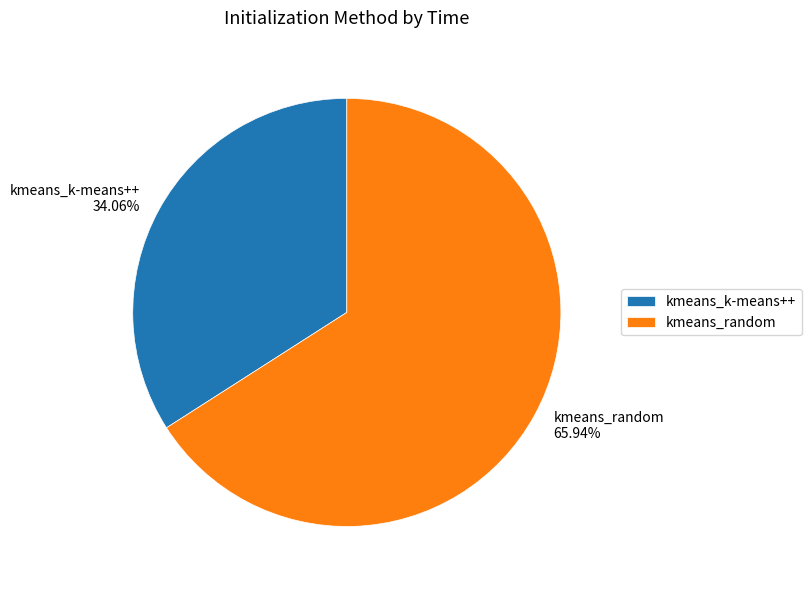

True or false: kmeans_random accounts for 73% of the total.

False